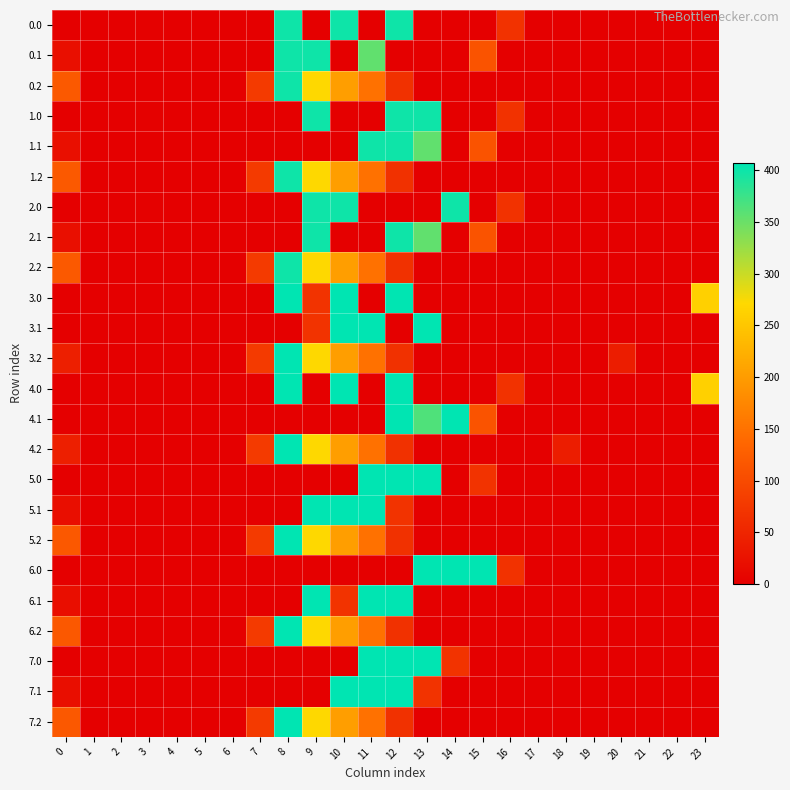

Rank the series at 5 from lowest to highest value.

0.0, 0.1, 0.2, 1.0, 1.1, 1.2, 2.0, 2.1, 2.2, 3.0, 3.2, 4.0, 4.2, 5.0, 5.1, 5.2, 6.0, 6.1, 6.2, 7.0, 7.1, 7.2, 3.1, 4.1